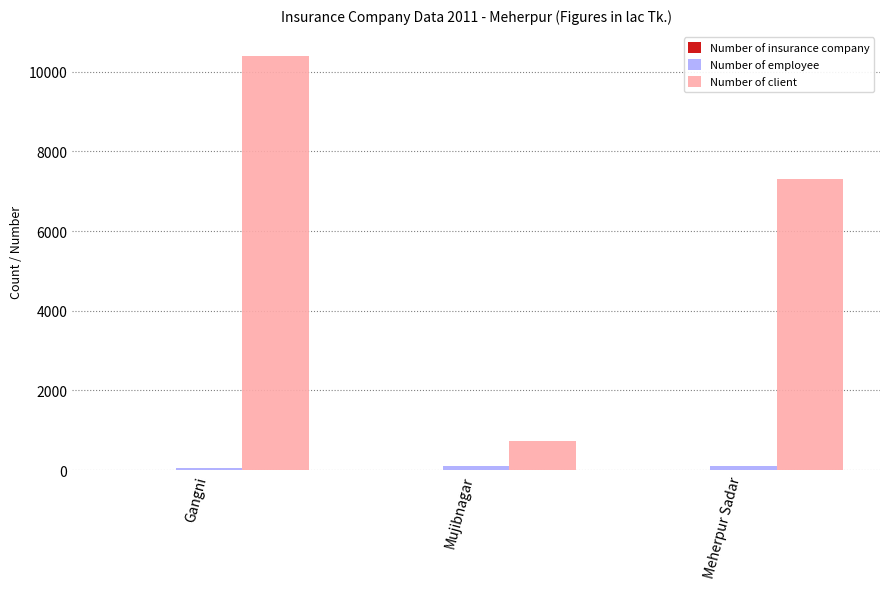

Which category has the highest value across all series?

Gangni